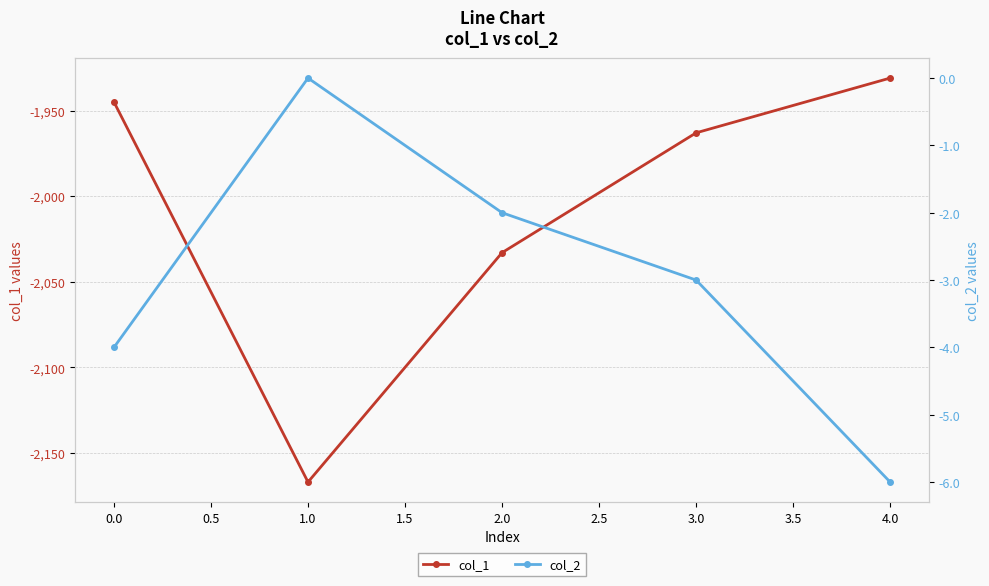

What are all the series names shown in the legend?

col_1, col_2